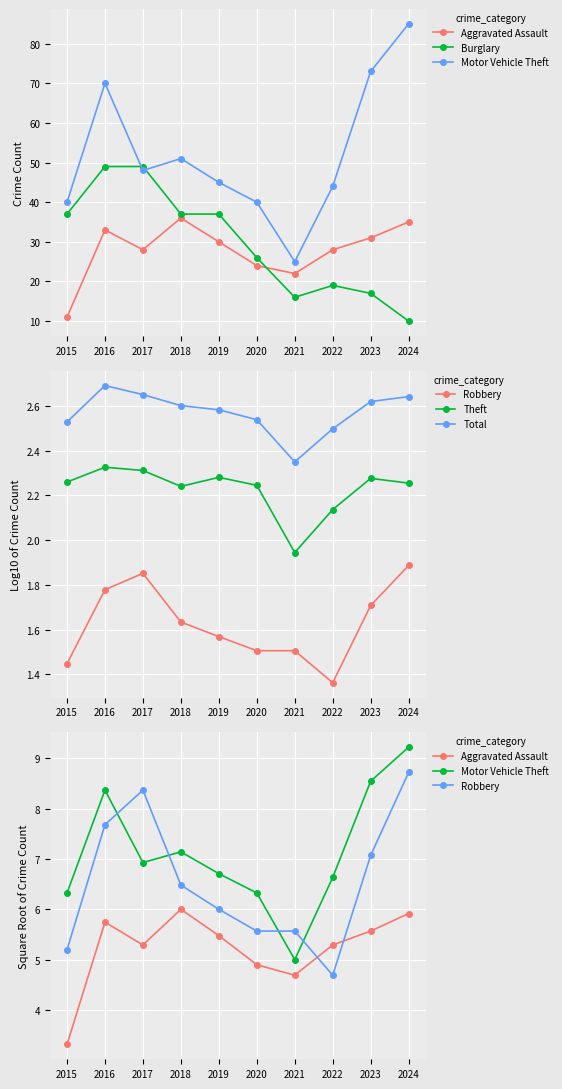

What are all the series names shown in the legend?

Aggravated Assault, Burglary, Motor Vehicle Theft, Robbery, Theft, Total